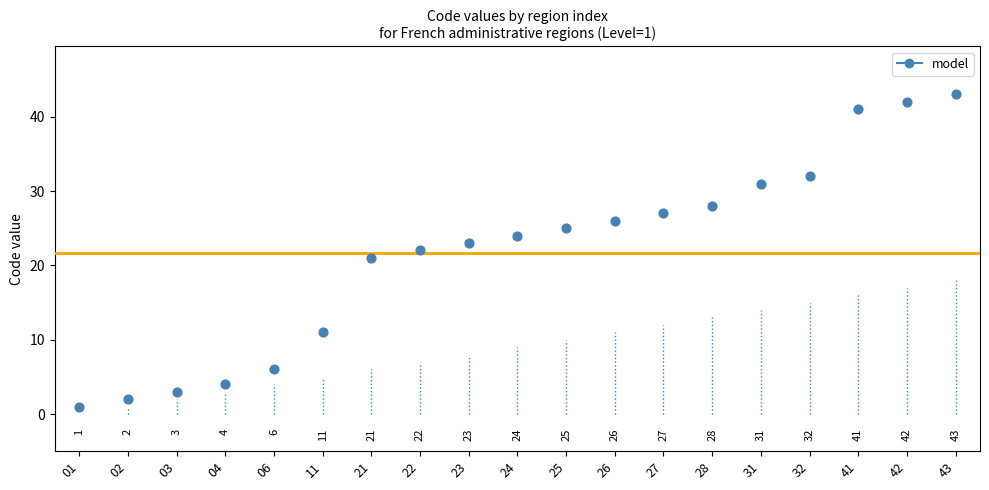

What Y value in the scatter plot is closest to 22?

22